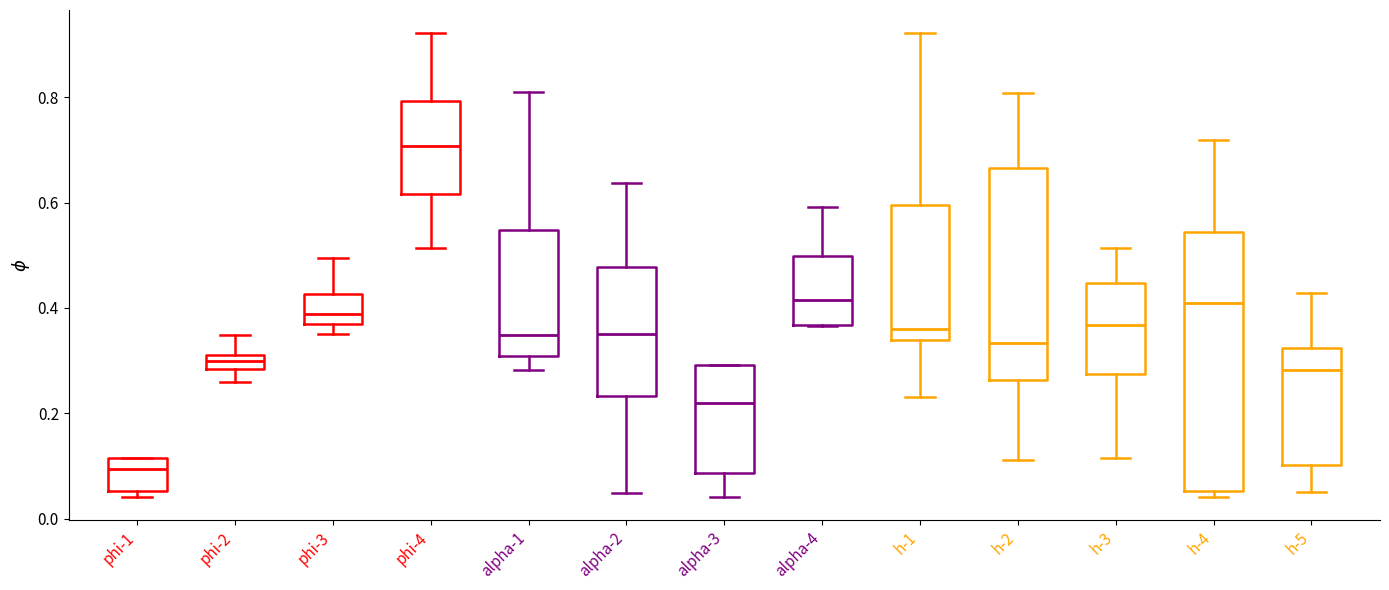

Which box's median line is the lowest?

phi-1